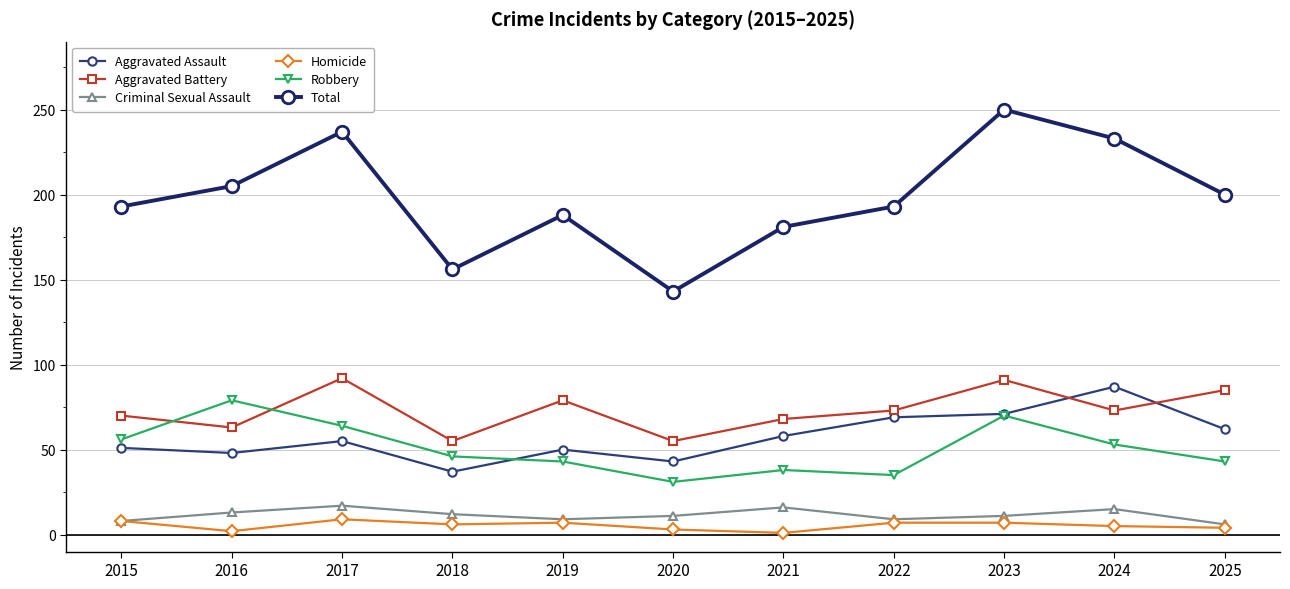

What is the maximum value for Aggravated Battery?

92